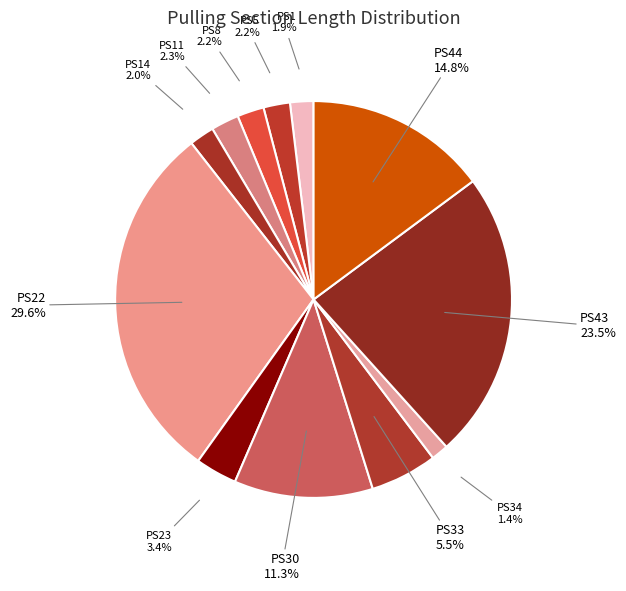

How many slices are in this pie chart?

12